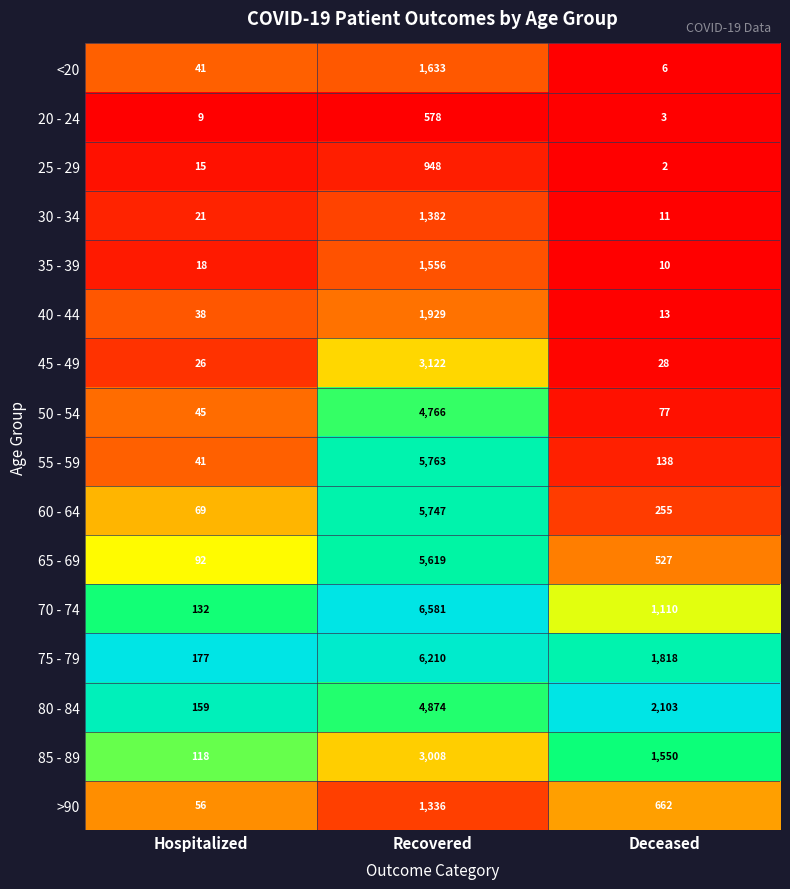

At Deceased, list the series in order from largest to smallest.

80 - 84, 75 - 79, 85 - 89, 70 - 74, >90, 65 - 69, 60 - 64, 55 - 59, 50 - 54, 45 - 49, 40 - 44, 30 - 34, 35 - 39, <20, 20 - 24, 25 - 29